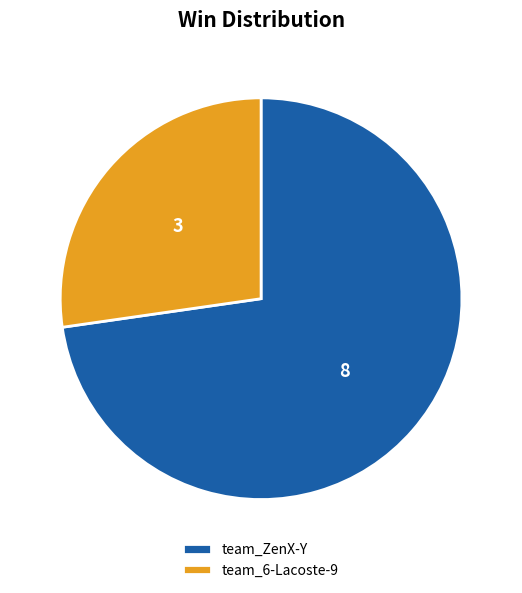

The team_6-Lacoste-9 slice represents 34% of the pie. True or false?

False